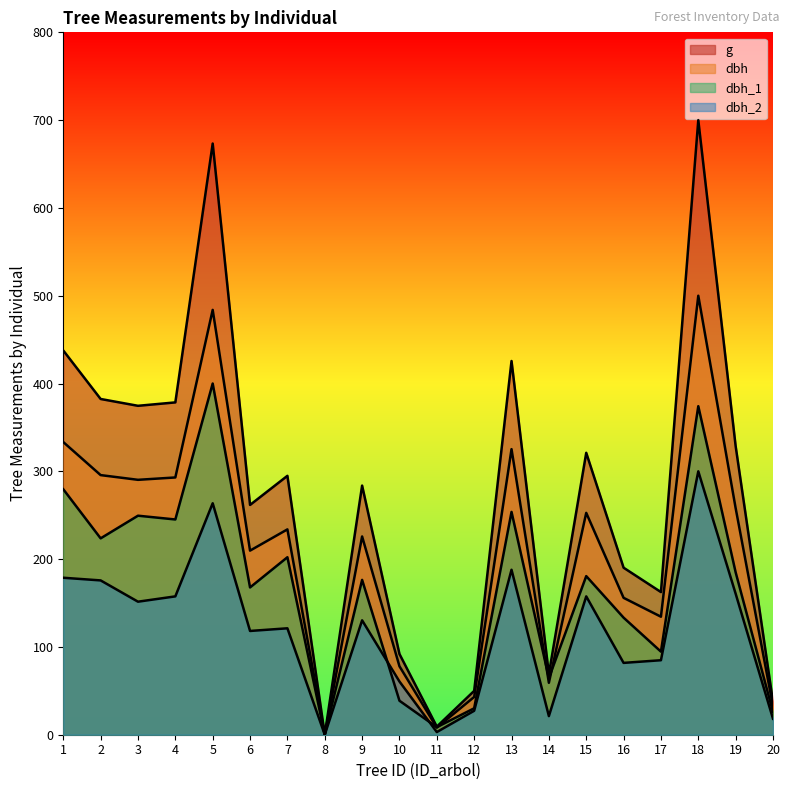

What is the value of the g point at the 11th from the left?

9.2